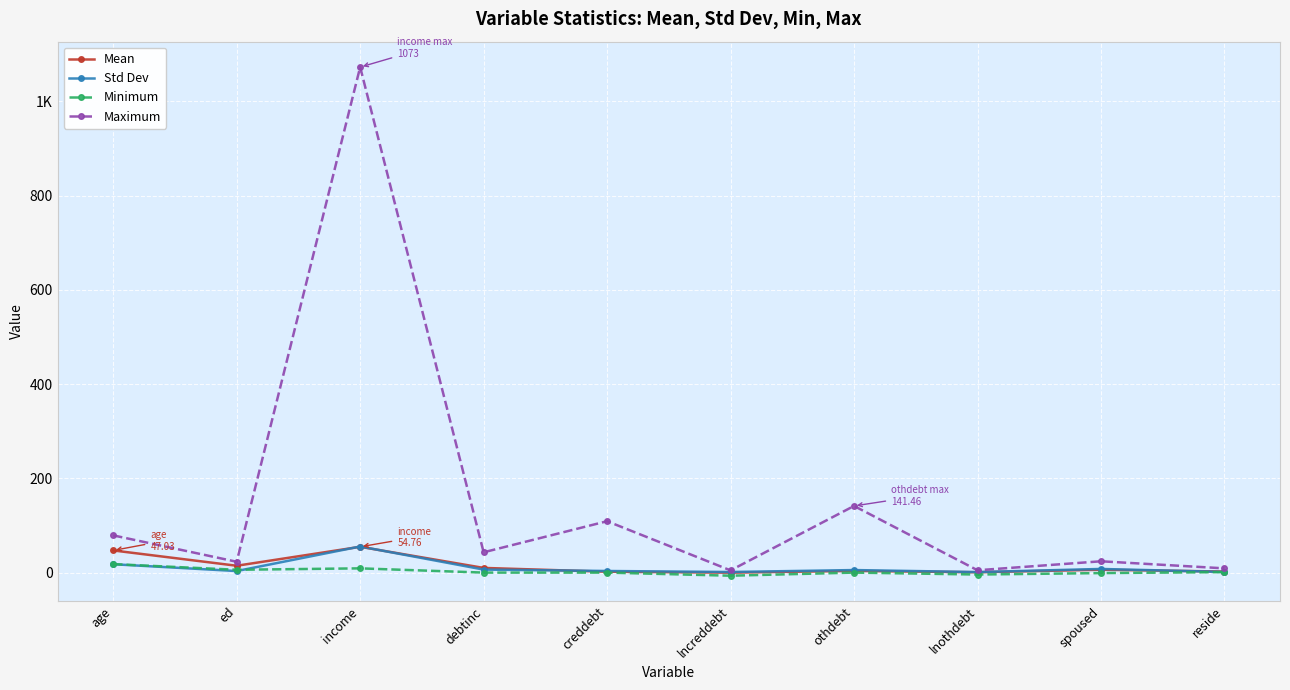

Is it true that Mean equals 0.7 at lnothdebt?

True